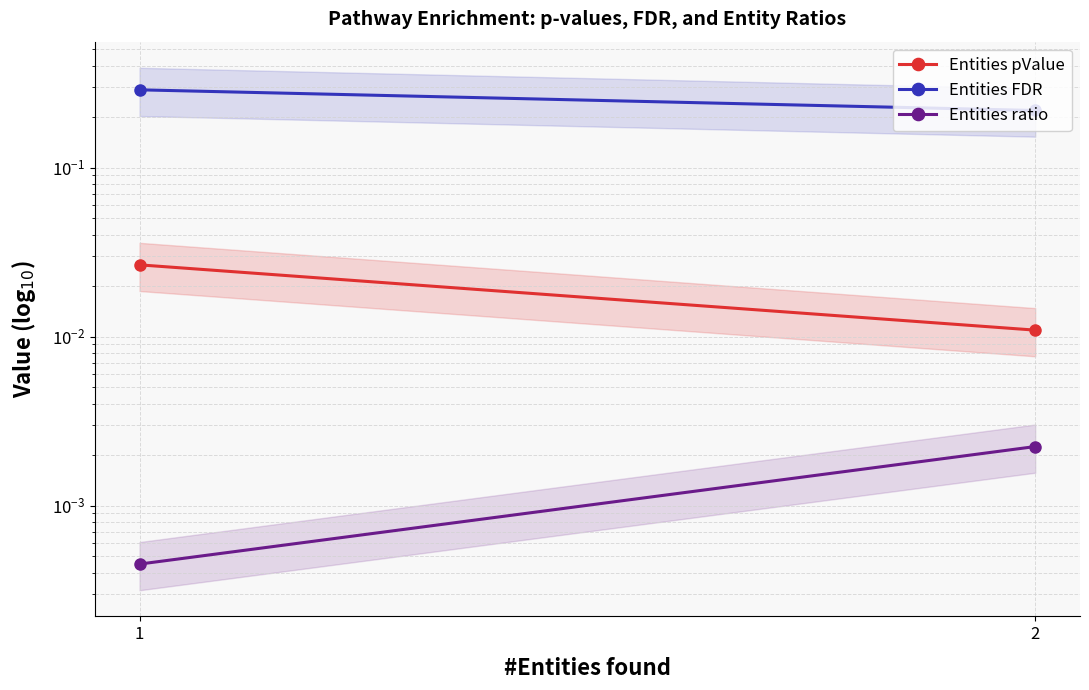

The value of Entities pValue at 2 is 0.0. True or false?

False